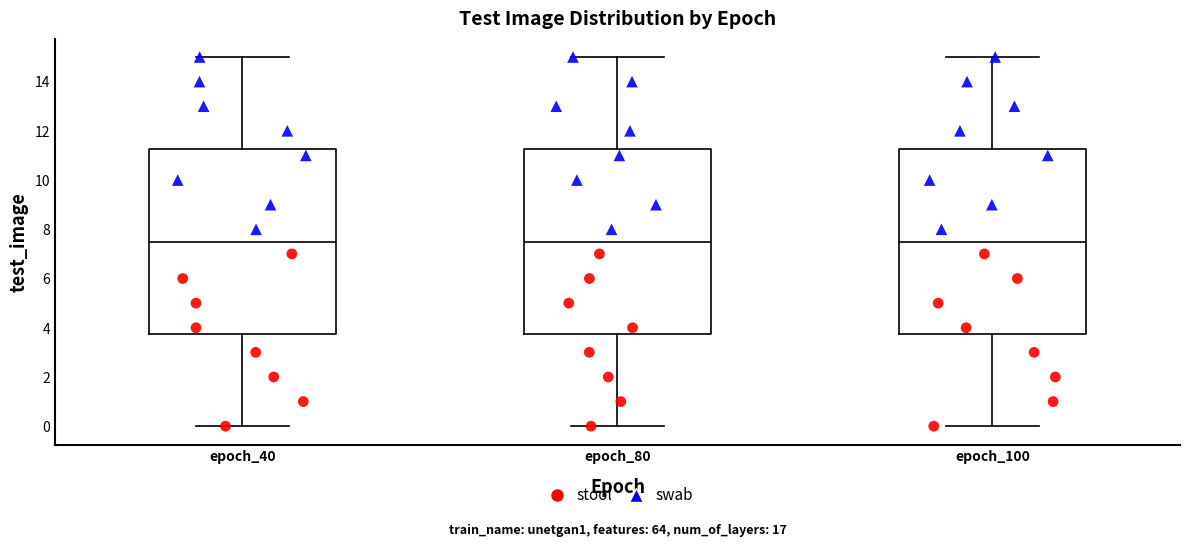

Reading left to right, read every box against the y-axis: the position of its median line, the range the box covers, and the ends of its whiskers. The values are not printed on the chart, so give them approximately, as read against the axis.

epoch_40: median 7.6, box 3.8 to 11.2, whiskers 0.0 to 15.0
epoch_80: median 7.6, box 3.8 to 11.2, whiskers 0.0 to 15.0
epoch_100: median 7.6, box 3.8 to 11.2, whiskers 0.0 to 15.0